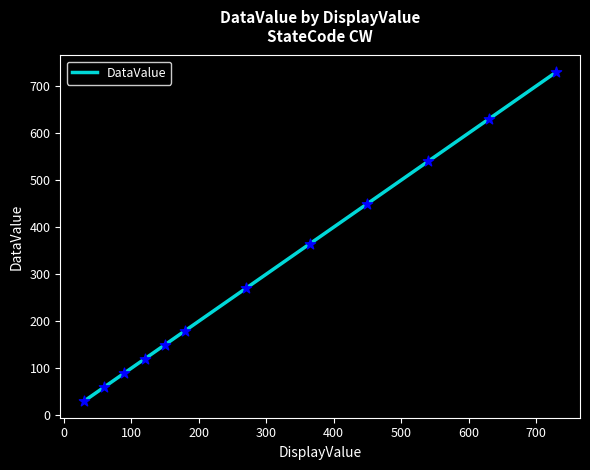

What is the smallest value displayed?

30